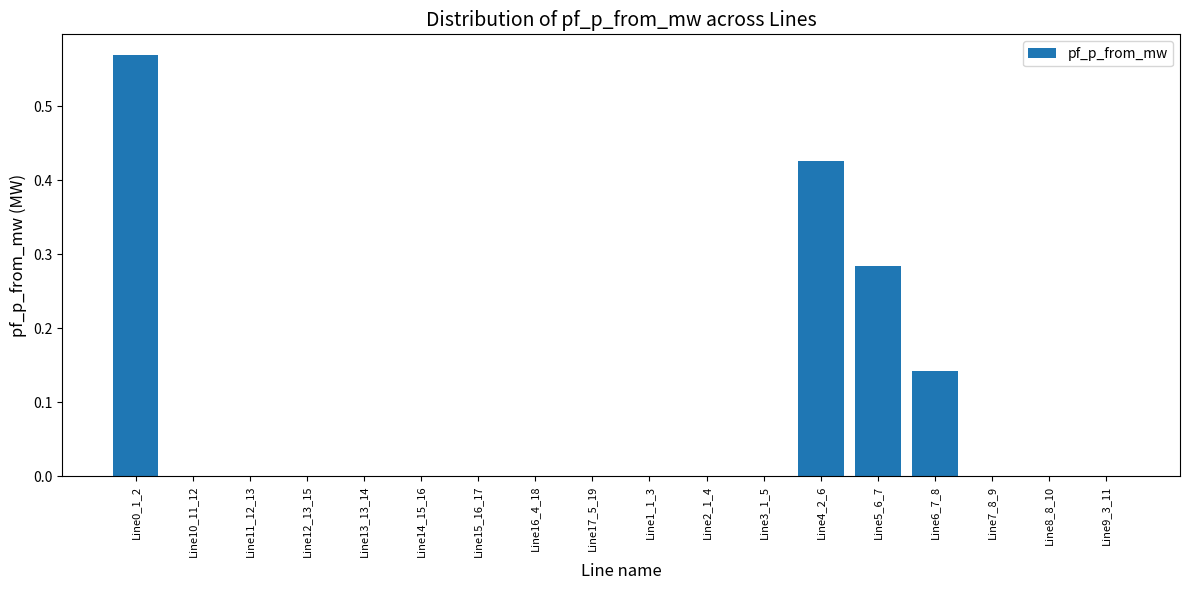

The chart shows a value of 0.2 at Line6_7_8. True or false?

False